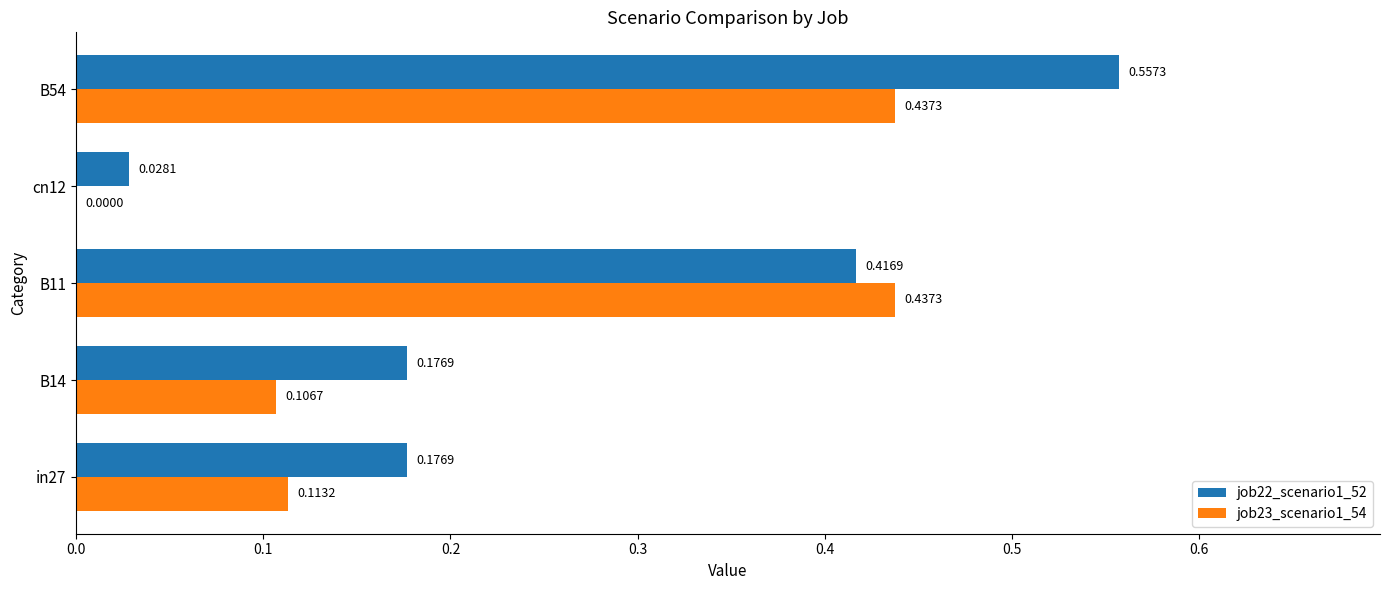

Between cn12 and B54, which series saw the biggest shift?

job22_scenario1_52